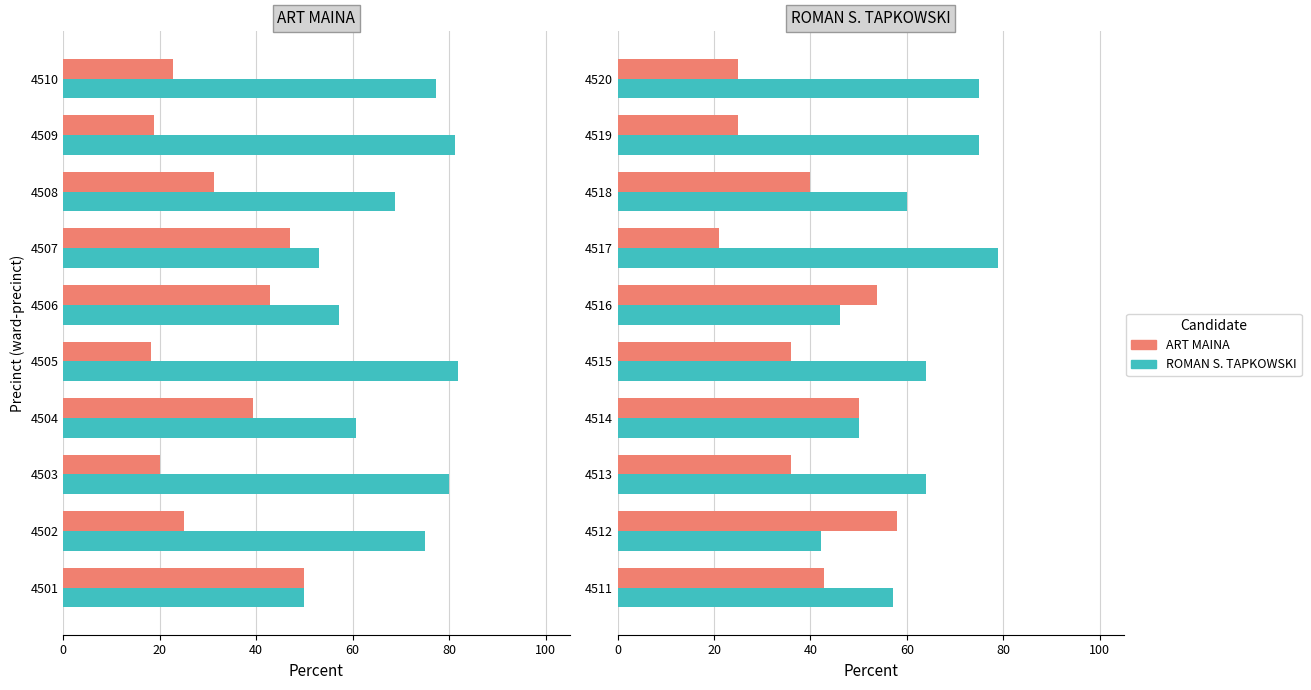

What is the difference between the maximum and minimum values in the ART MAINA series?

36.8